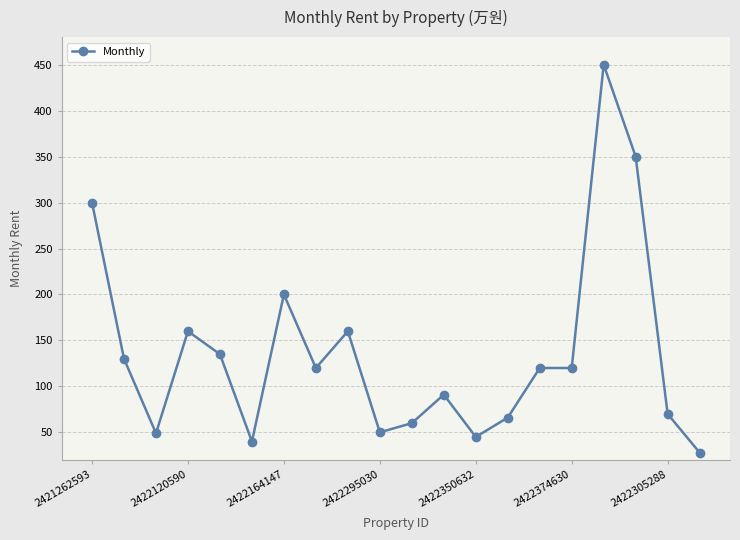

What is the maximum value shown in the chart?

450